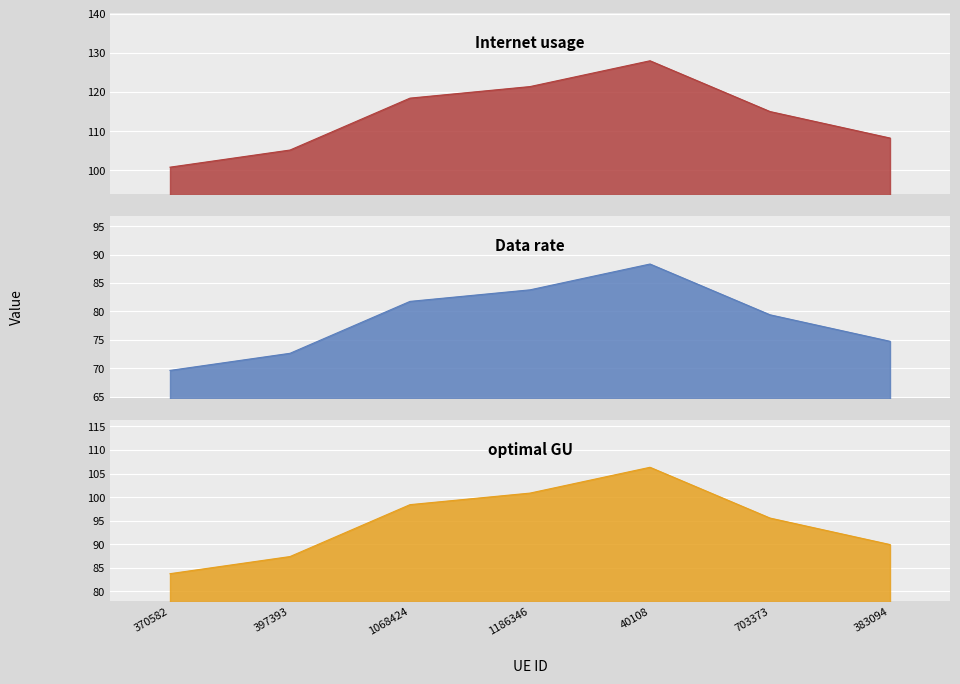

What is the sum of all optimal GU values?

662.3